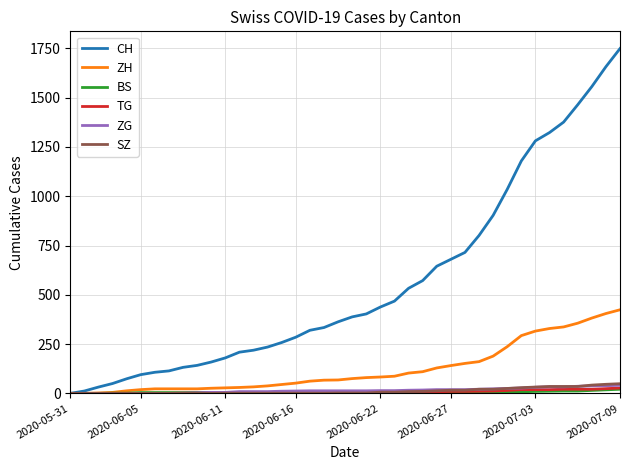

Which series has the largest total across all categories?

CH